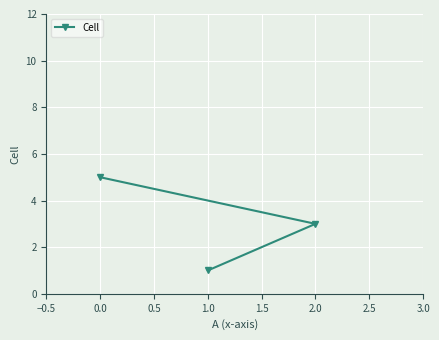

Approximately how many times larger is the value at 0.0 compared to 2.0?

1.7